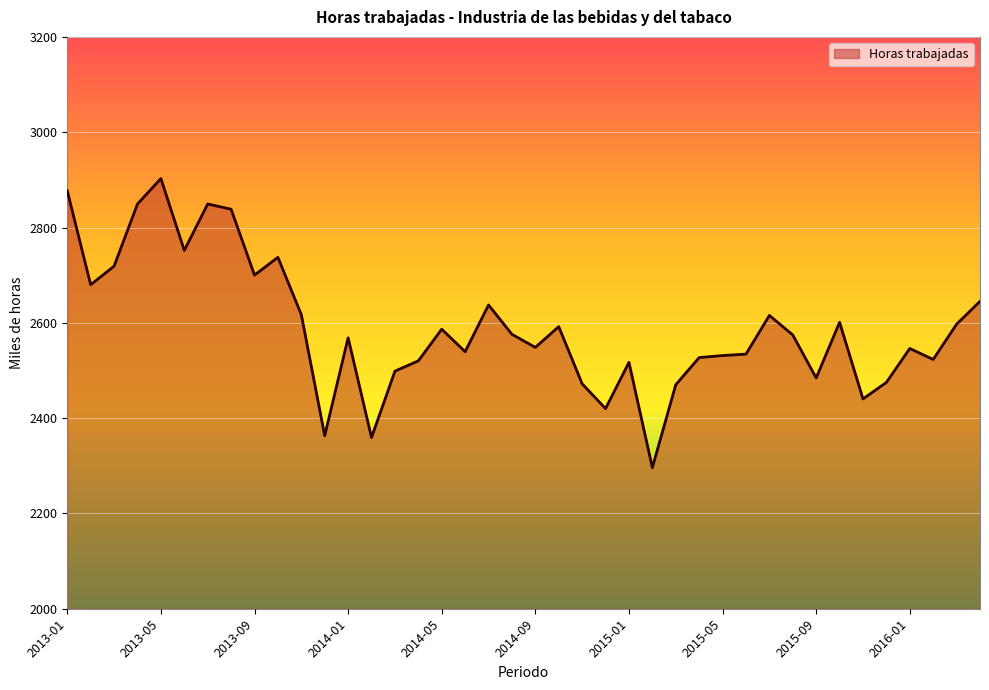

What is the maximum value shown in the chart?

2902.7